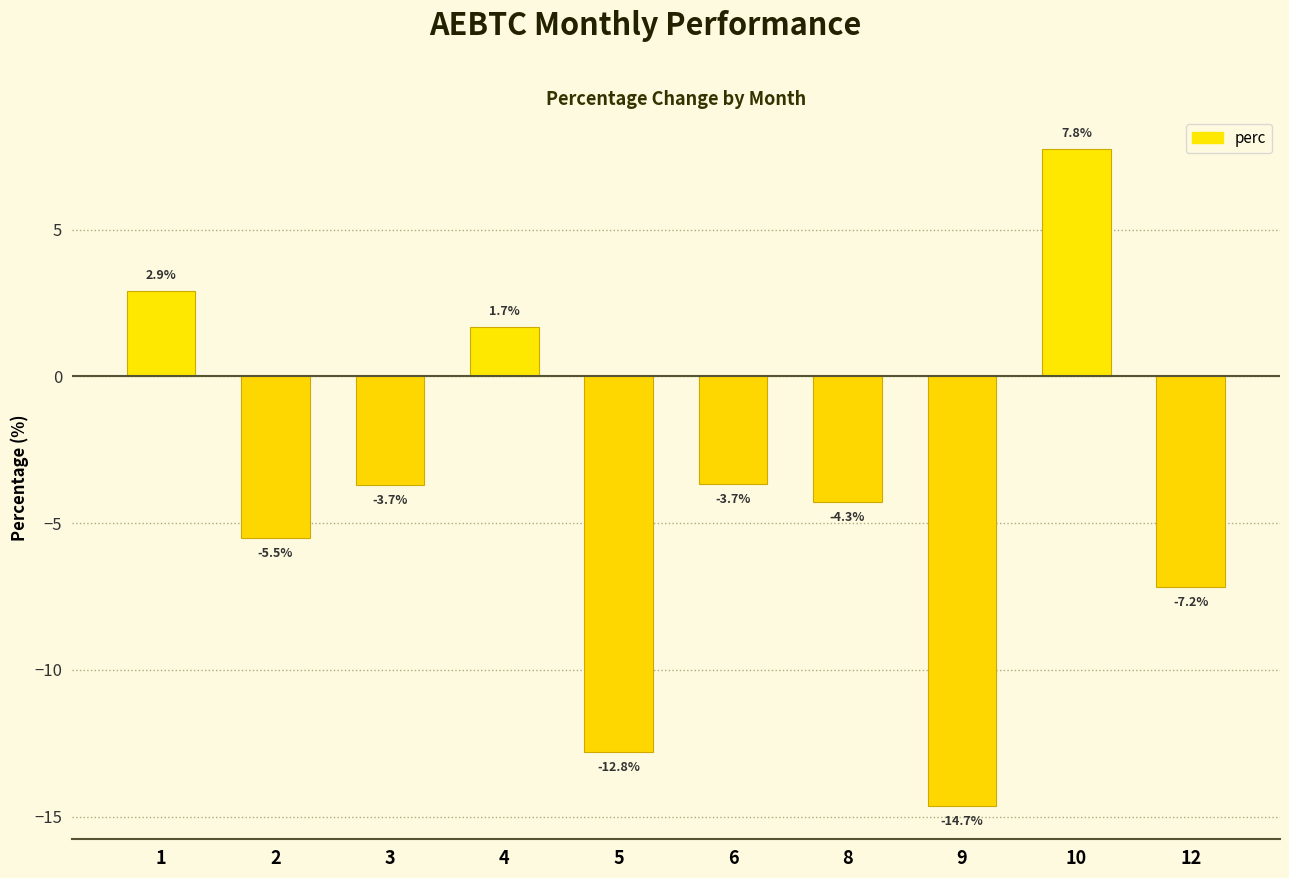

How many data points are above -3?

3